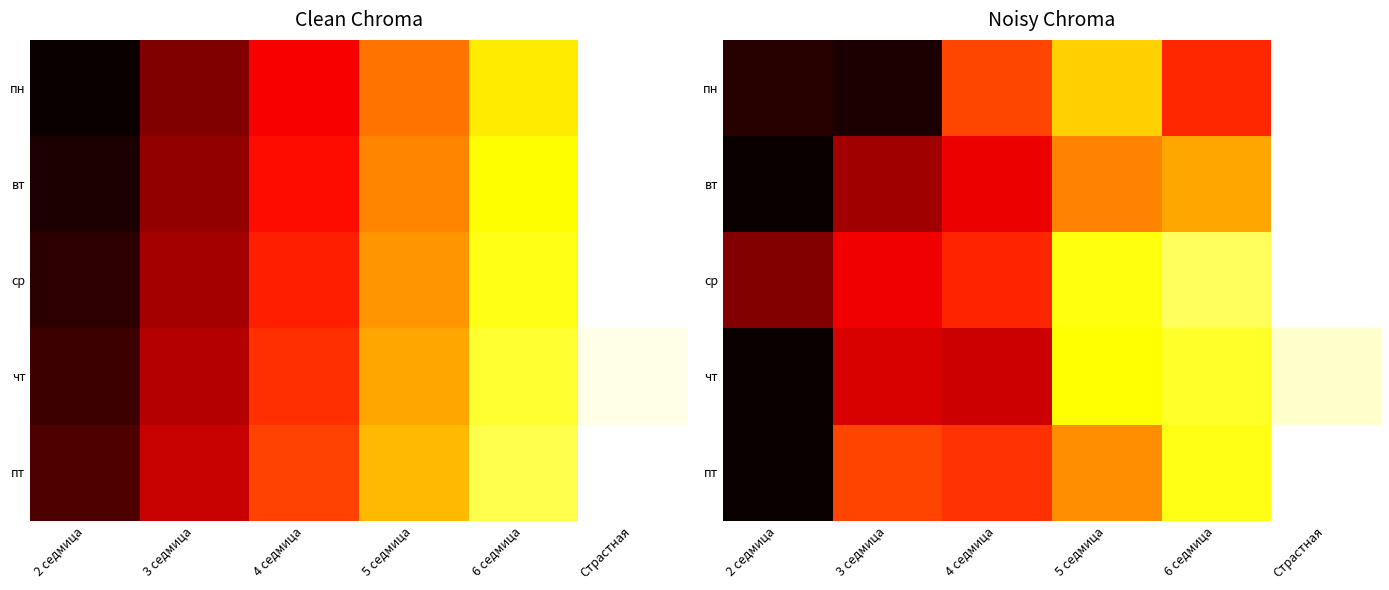

Is it true that пт equals -368.5 at 5 седмица?

True